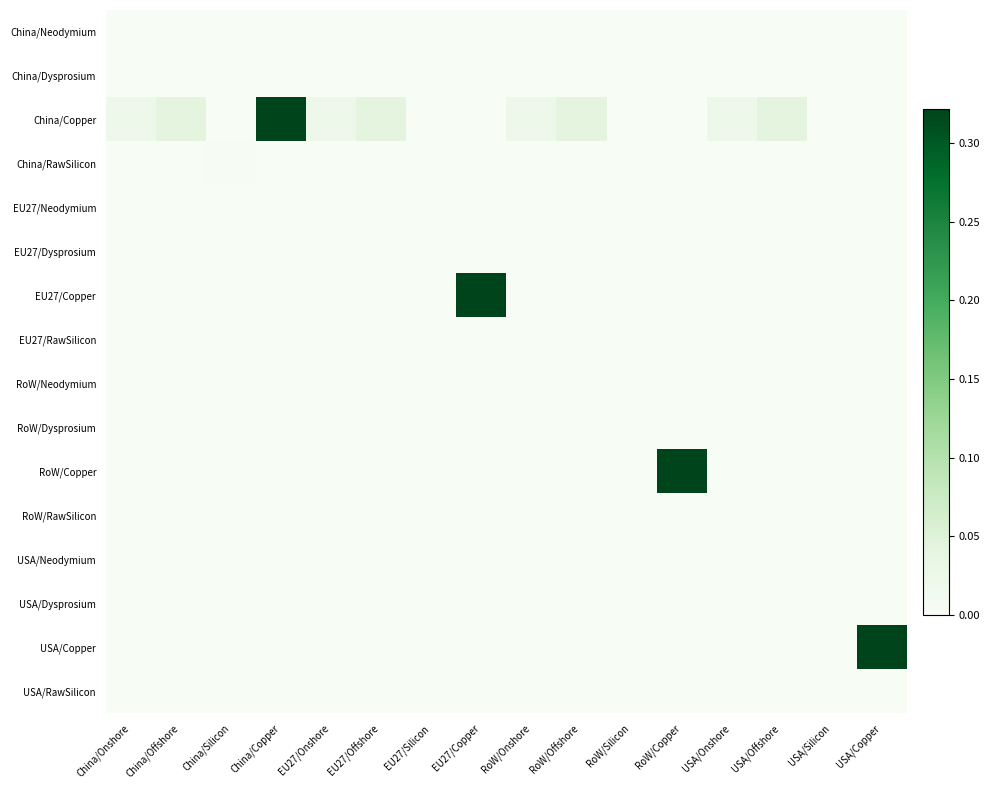

Which series has the largest total across all categories?

China/Copper